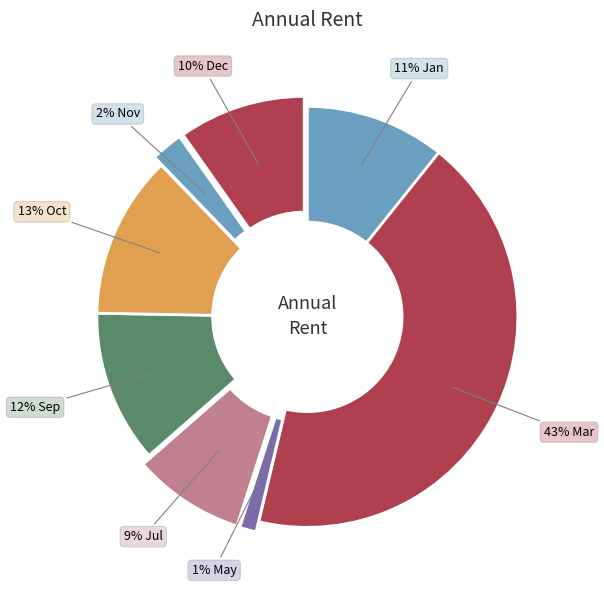

Does any single category account for the majority?

No